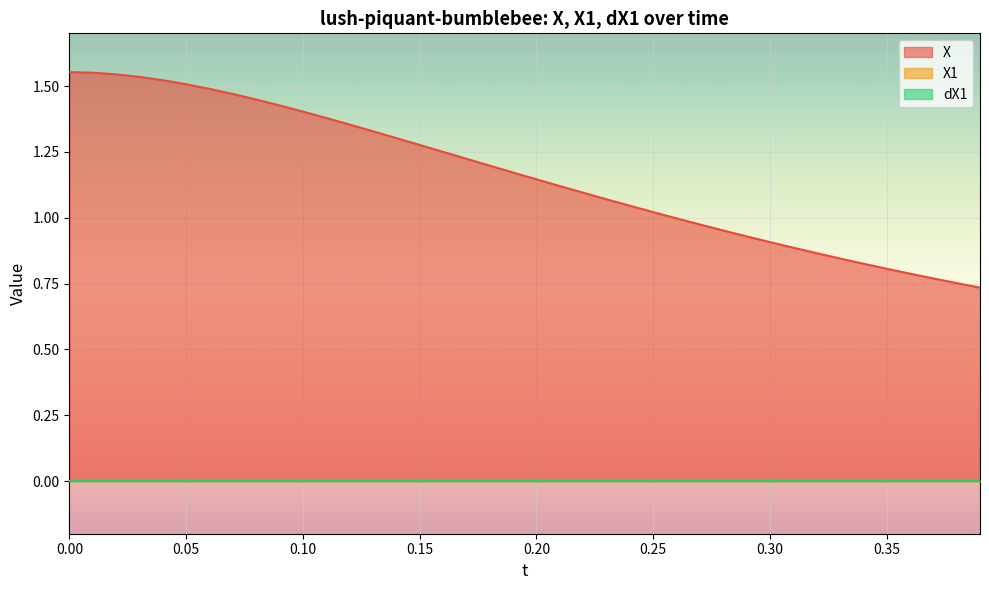

How many categories are shown in the chart?

40